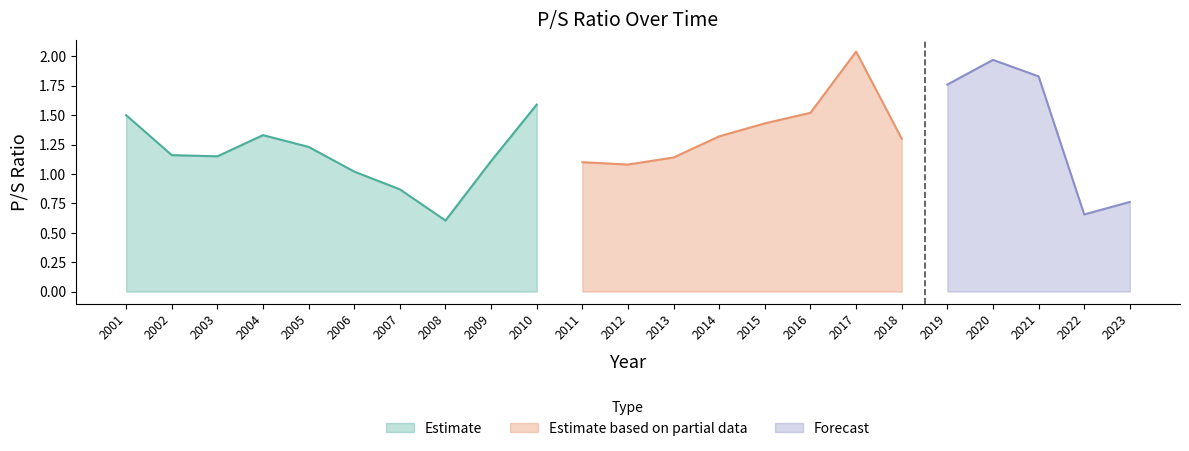

What is the sum of the values at 2019 and 2012?

2.8